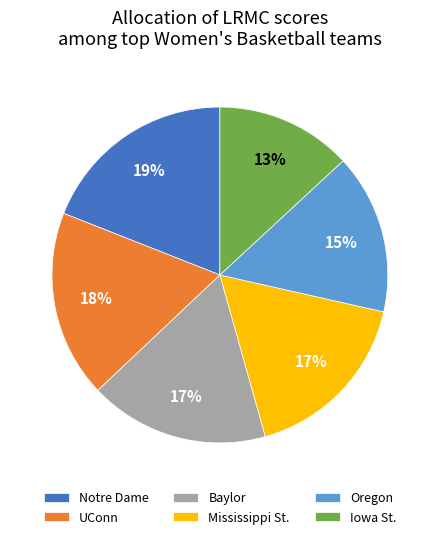

Combined, do Oregon and UConn account for over 50%?

No